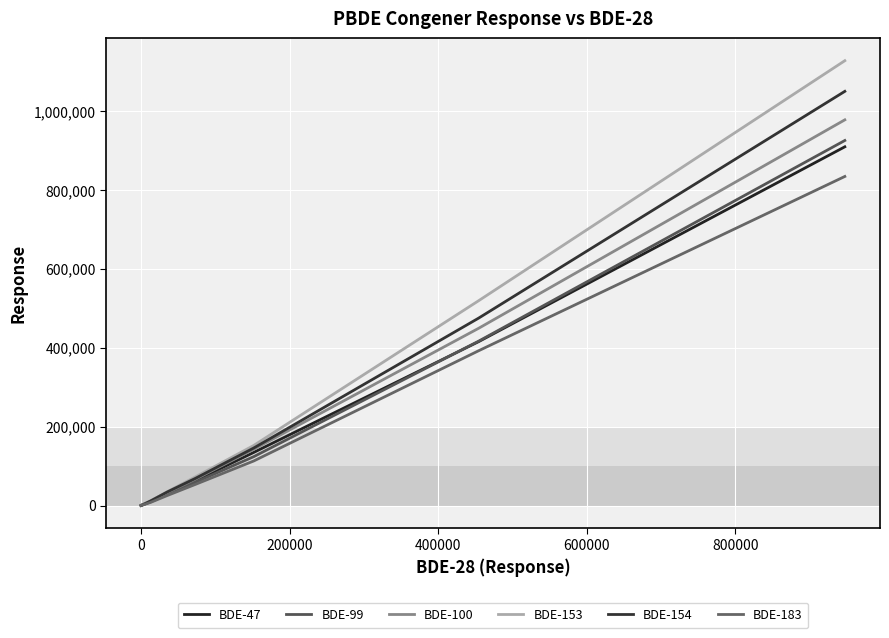

How many lines are shown in the chart?

6